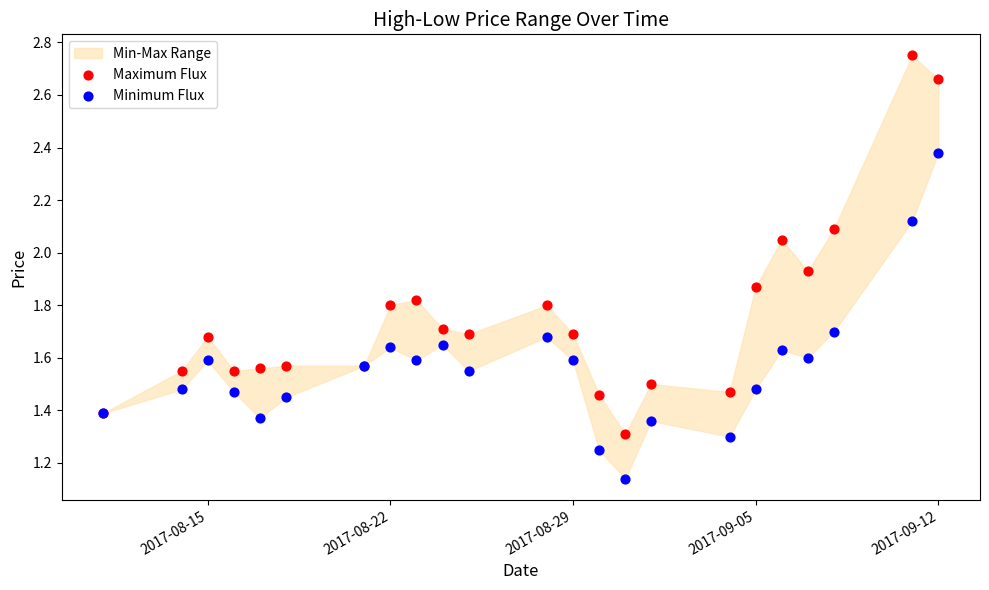

Which series contains the highest Y value?

Maximum Flux